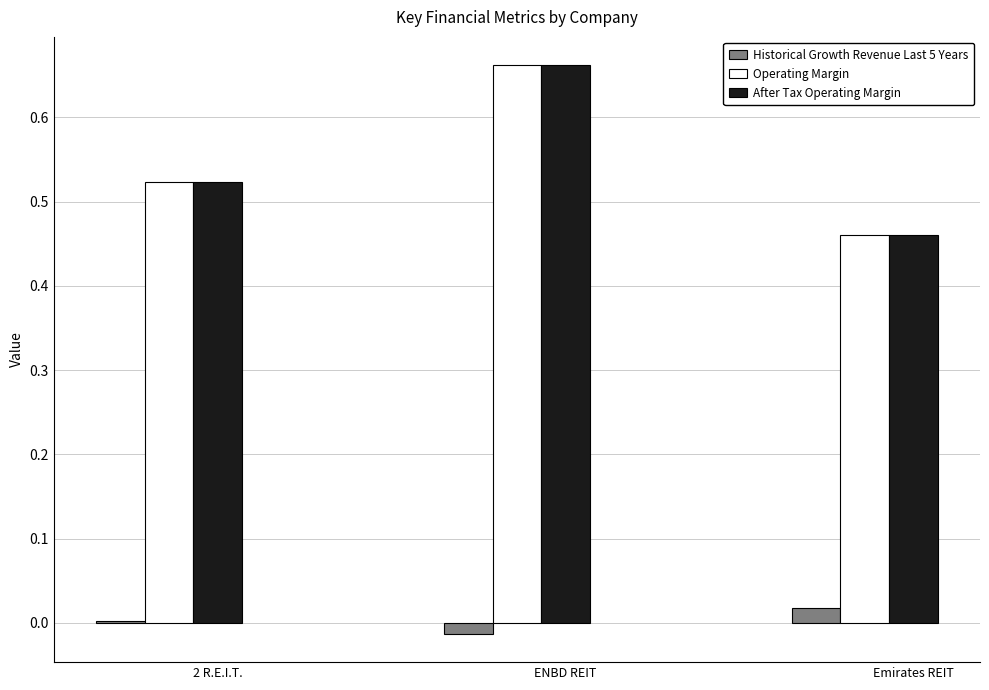

What is the difference between the highest and lowest values at Emirates REIT?

0.4